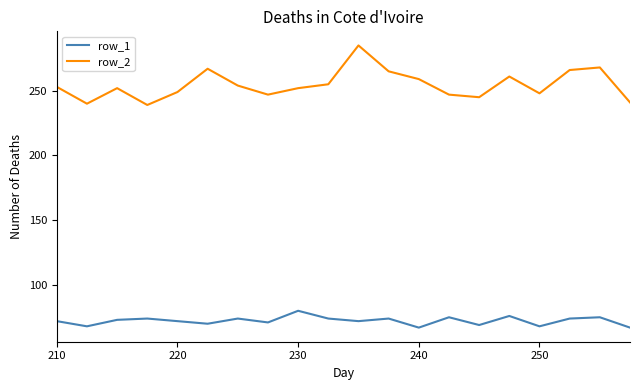

What is the sum of all row_2 values?

5093